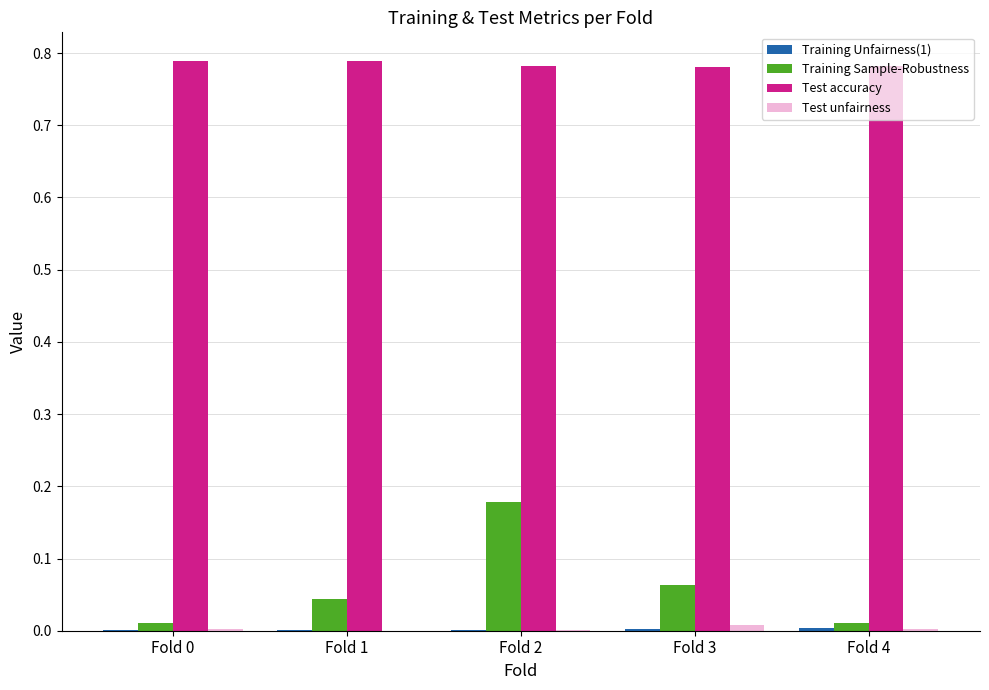

At which category is the sum across all series the highest?

Fold 2